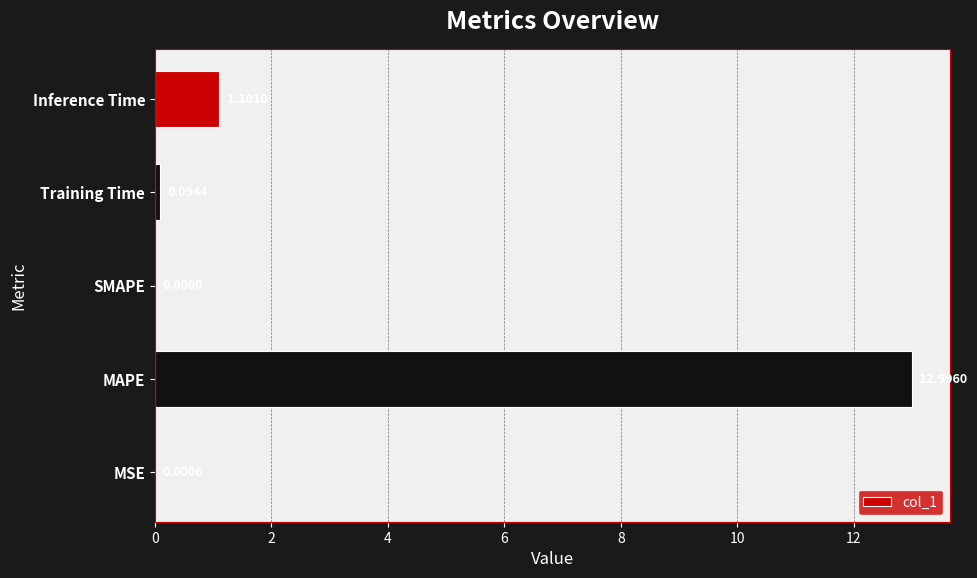

Where is the data nearest to the value 6?

Inference Time